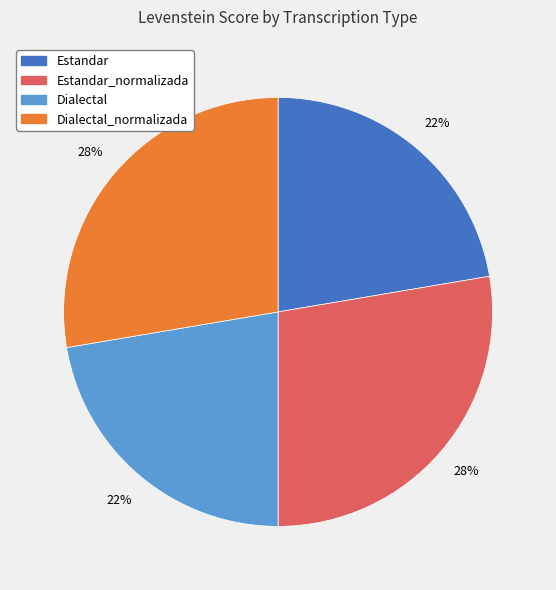

Does any single category account for the majority?

No